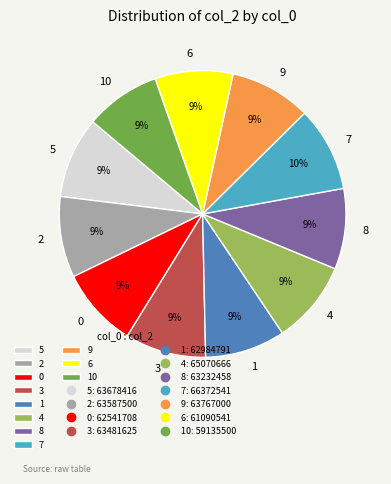

Count the number of slices in the pie.

11